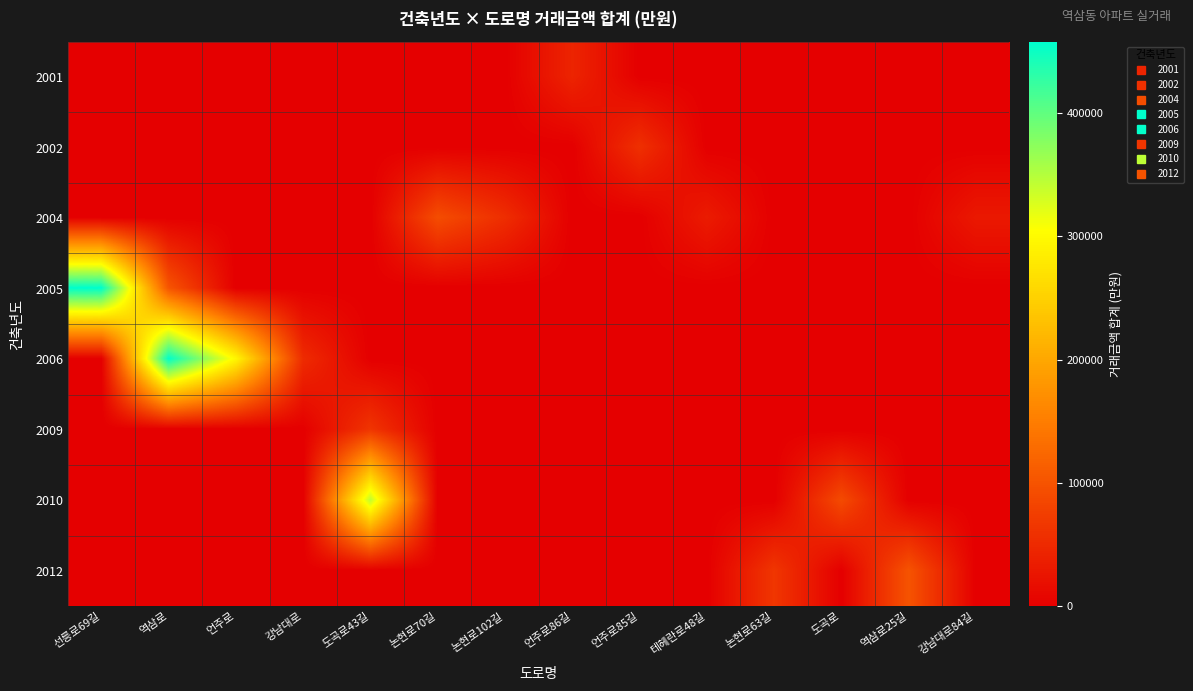

Between 역삼로 and 역삼로25길, which series saw the biggest shift?

2006